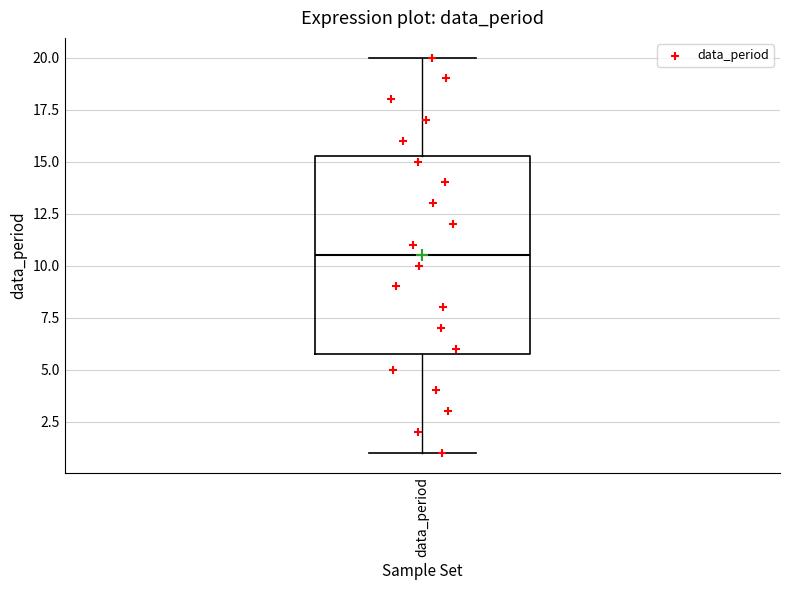

Where is the lower edge of the box for data_period on the y-axis? The values are not printed on the chart, so give them approximately, as read against the axis.

6.0